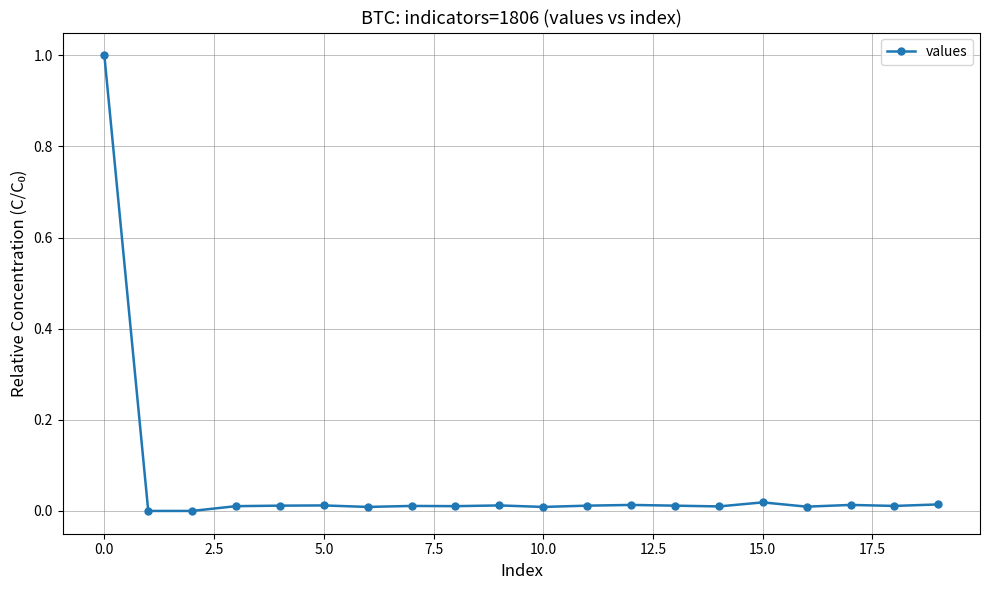

What is the maximum value shown in the chart?

1.0